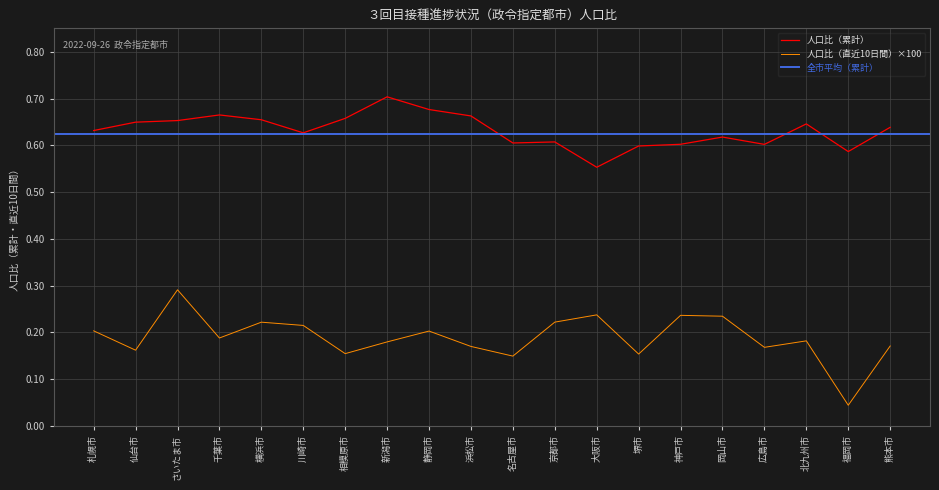

At which category does 人口比（直近10日間） reach its first local peak?

さいたま市